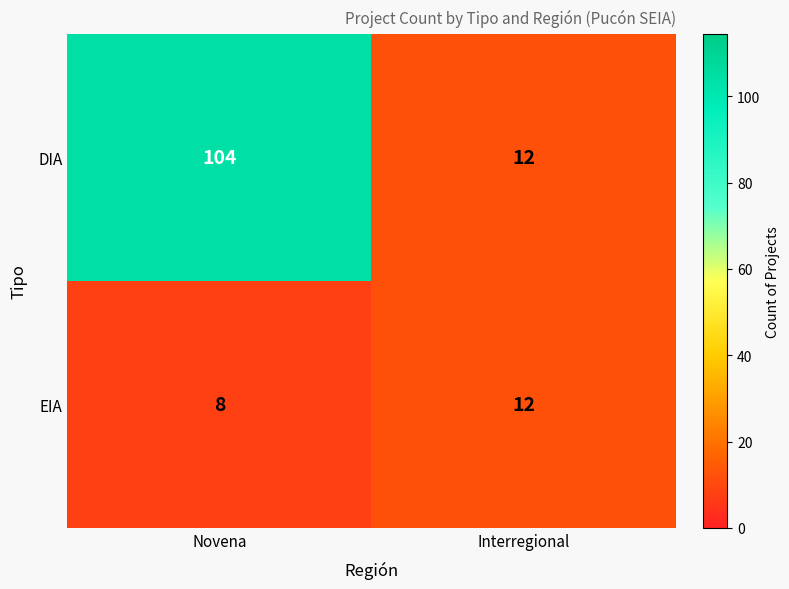

True or false: EIA has a value of 6 at Interregional.

False